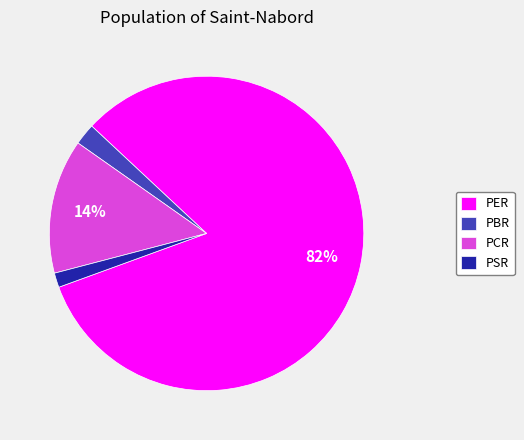

True or false: PCR accounts for 23% of the total.

False